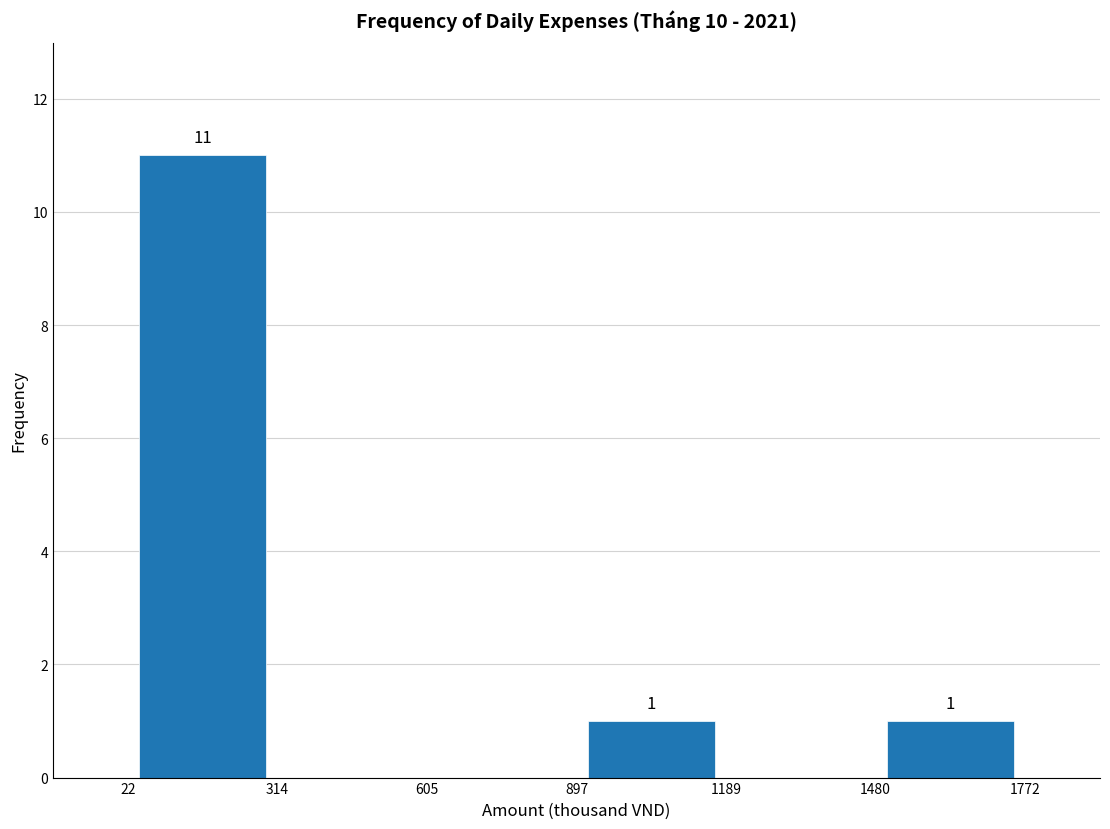

Which range on the x-axis has the tallest bar?

22 to 314